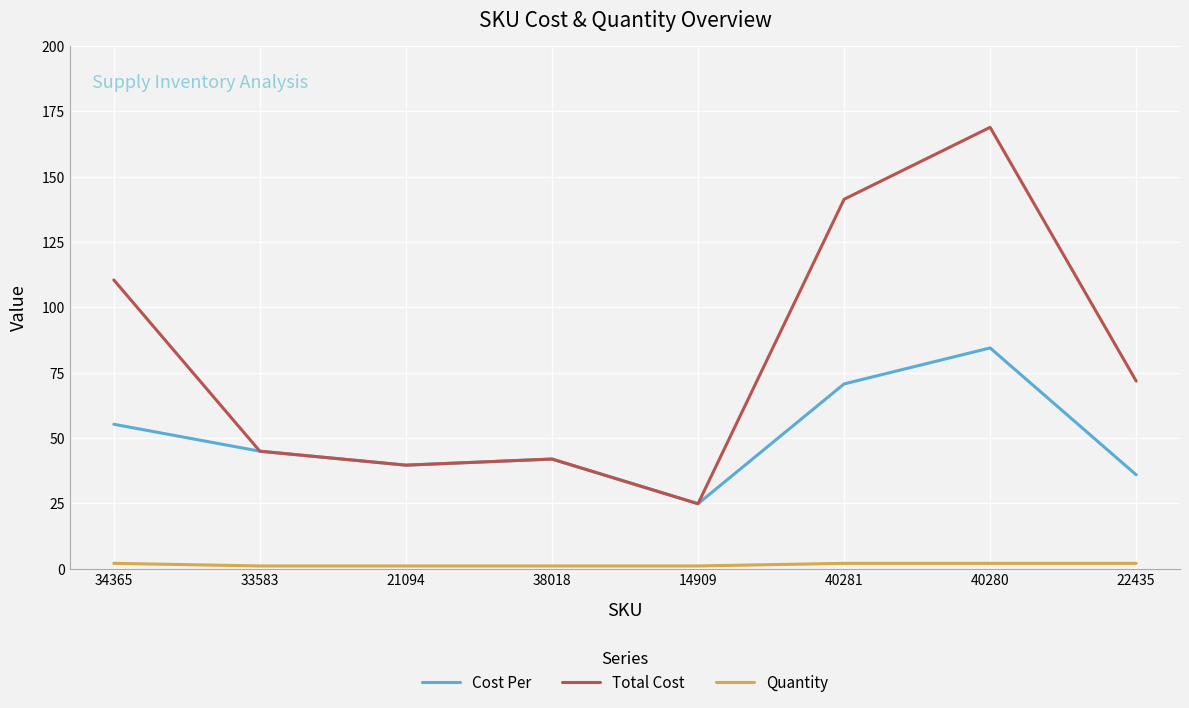

Reading left to right, list all the values displayed in this chart.

Cost Per: 34365=55.2	33583=44.9	21094=39.6	38018=41.9	14909=24.8	40281=70.7	40280=84.4	22435=35.9
Total Cost: 34365=110.5	33583=44.9	21094=39.6	38018=41.9	14909=24.8	40281=141.3	40280=168.9	22435=71.8
Quantity: 34365=2.0	33583=1.0	21094=1.0	38018=1.0	14909=1.0	40281=2.0	40280=2.0	22435=2.0